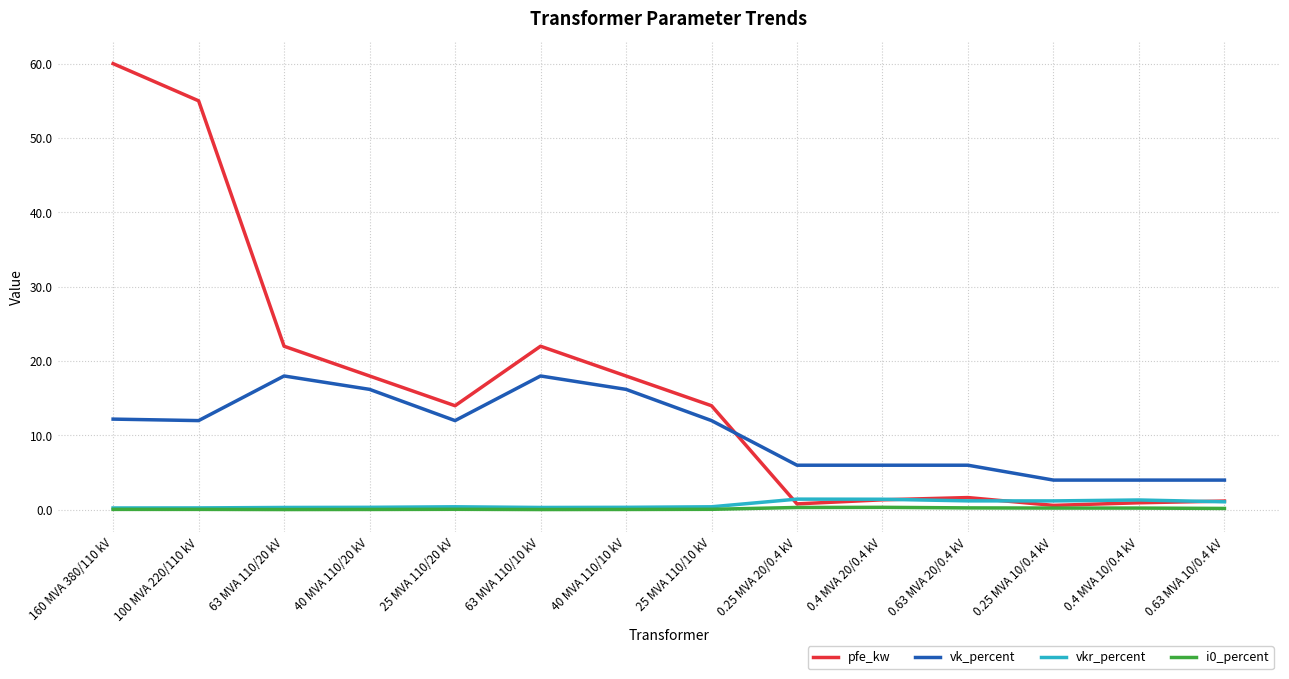

Which series has the largest total across all categories?

pfe_kw